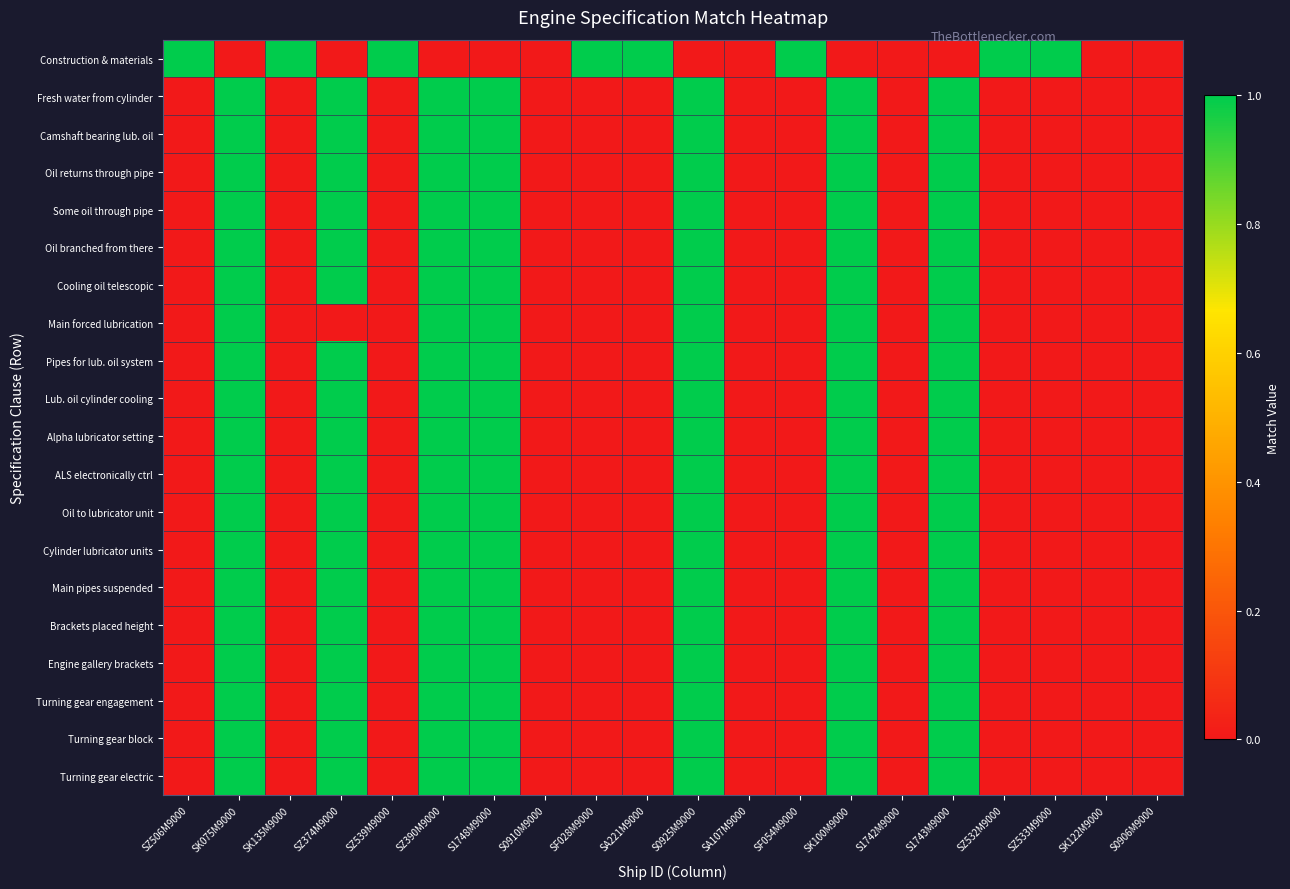

What is the total value across all series at SZ533M9000?

1